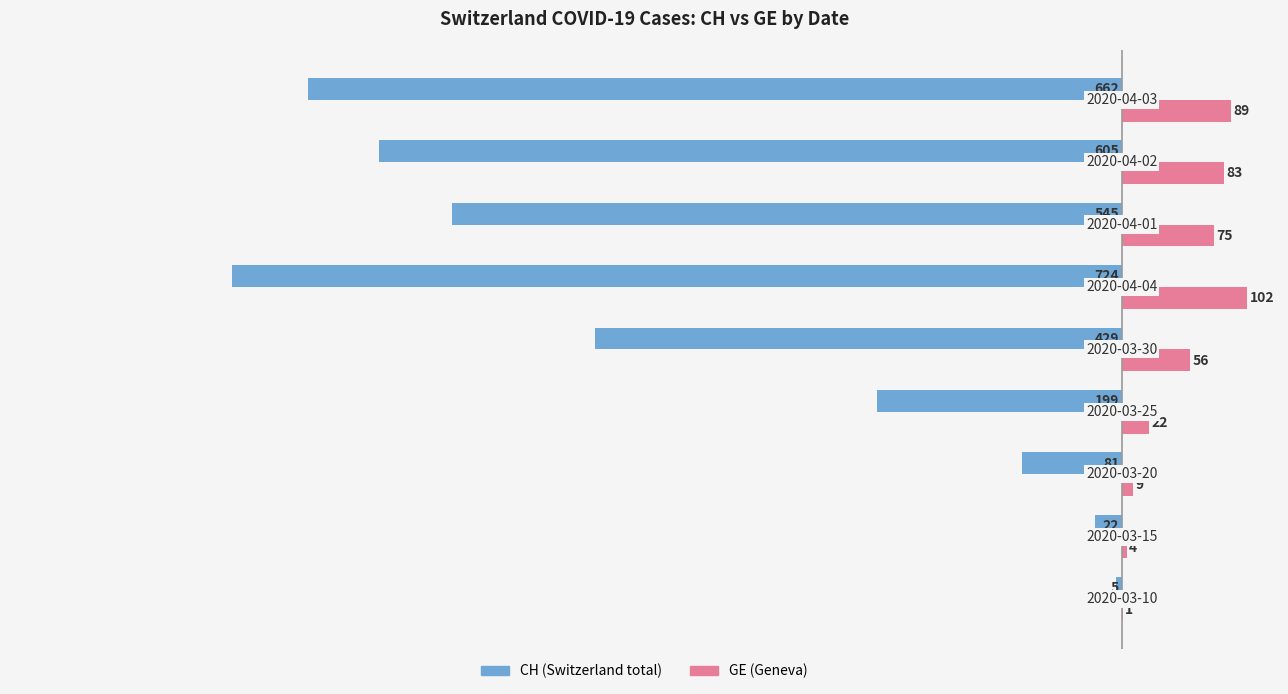

What is the maximum value shown in the chart?

102